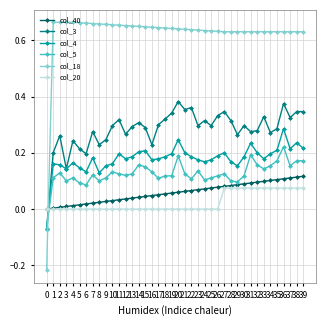

Which series ends up on top after the final intersection of col_3 and col_18?

col_18